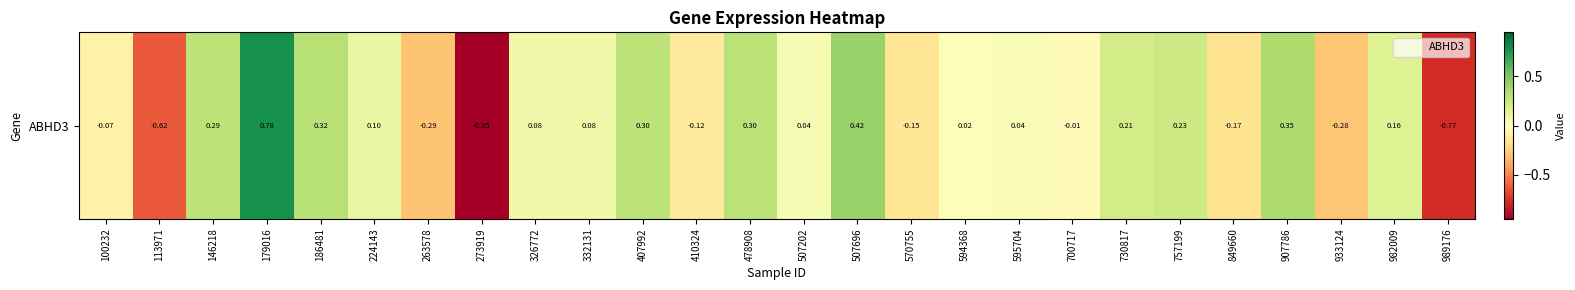

What is the minimum value shown in the chart?

-0.9